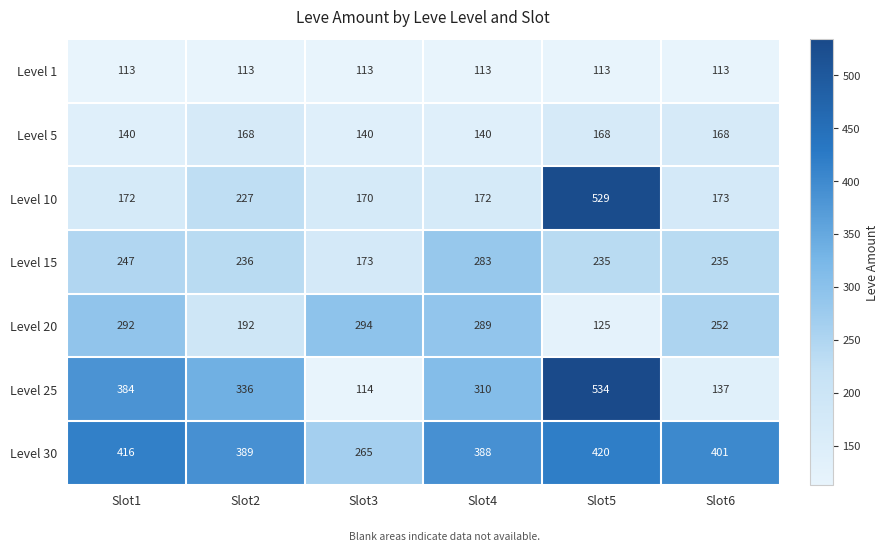

Rank the series by their maximum value, from highest to lowest.

Level 25, Level 10, Level 30, Level 20, Level 15, Level 5, Level 1